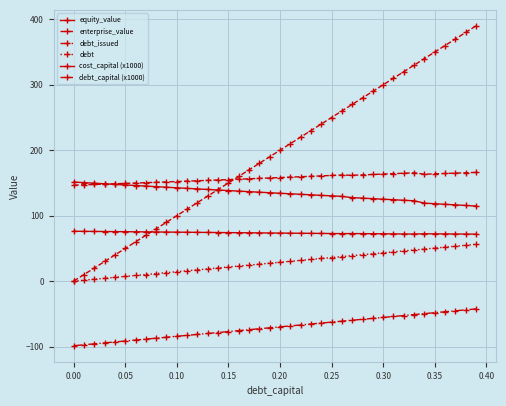

How many lines are shown in the chart?

6